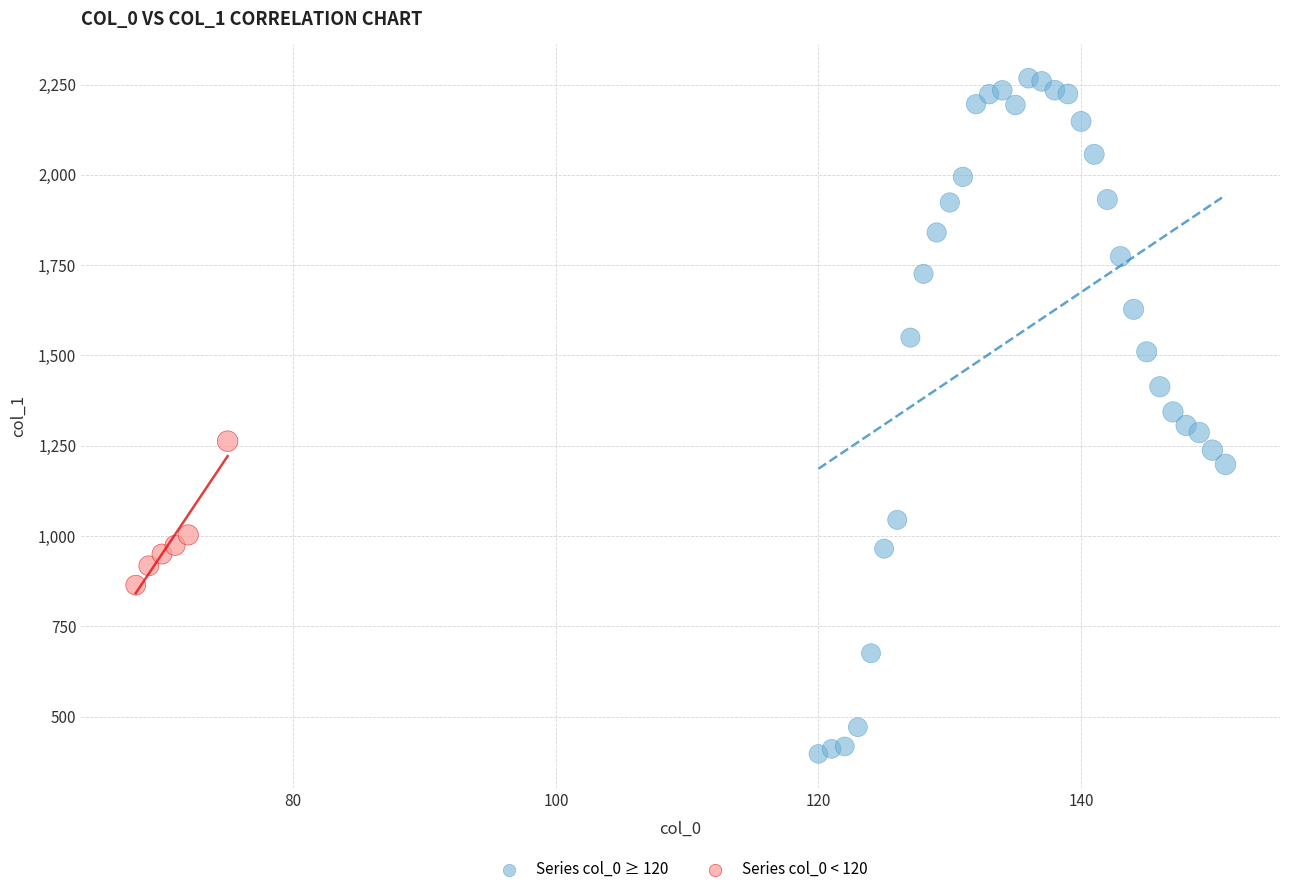

Which series contains the highest Y value?

Series col_0 ≥ 120